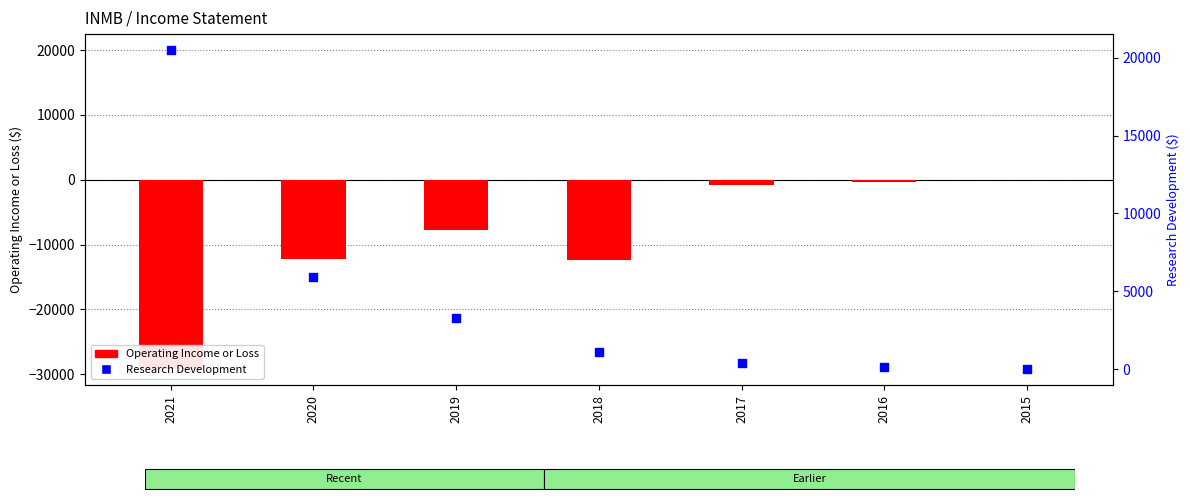

Is the value of Research Development at 2017 greater than the value of Operating Income or Loss at 2019?

Yes